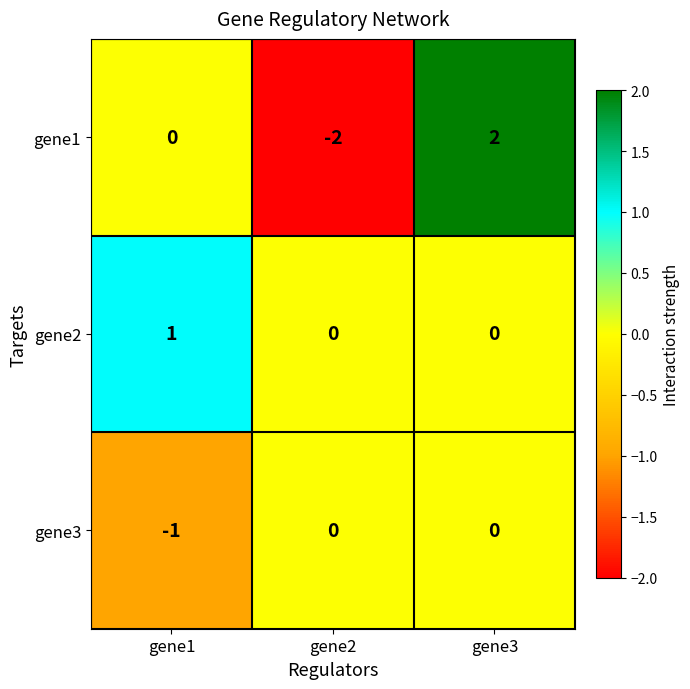

Reading right to left, extract all data points from this chart.

gene1: 2	-2	0
gene2: 0	0	1
gene3: 0	0	-1